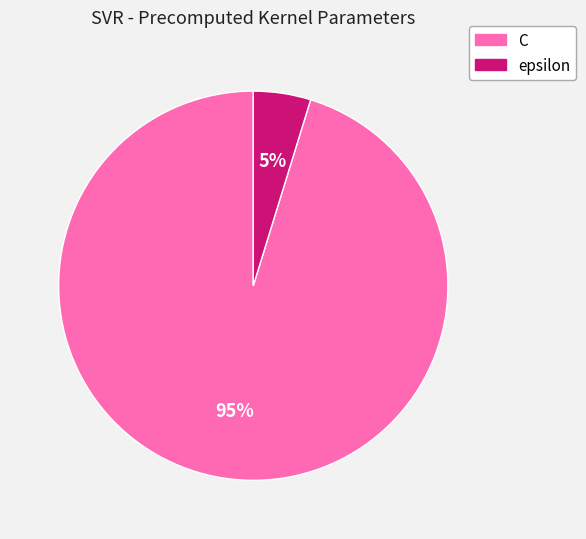

Is it true that C is 95% of the pie?

True